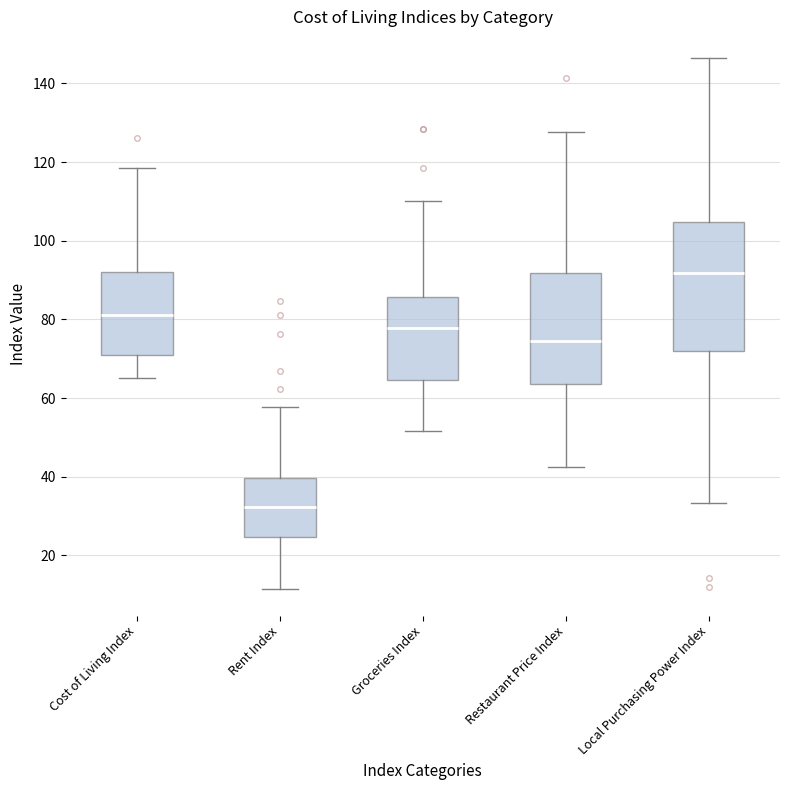

Comparing the boxes themselves (not the whiskers), which one is the tallest?

Local Purchasing Power Index